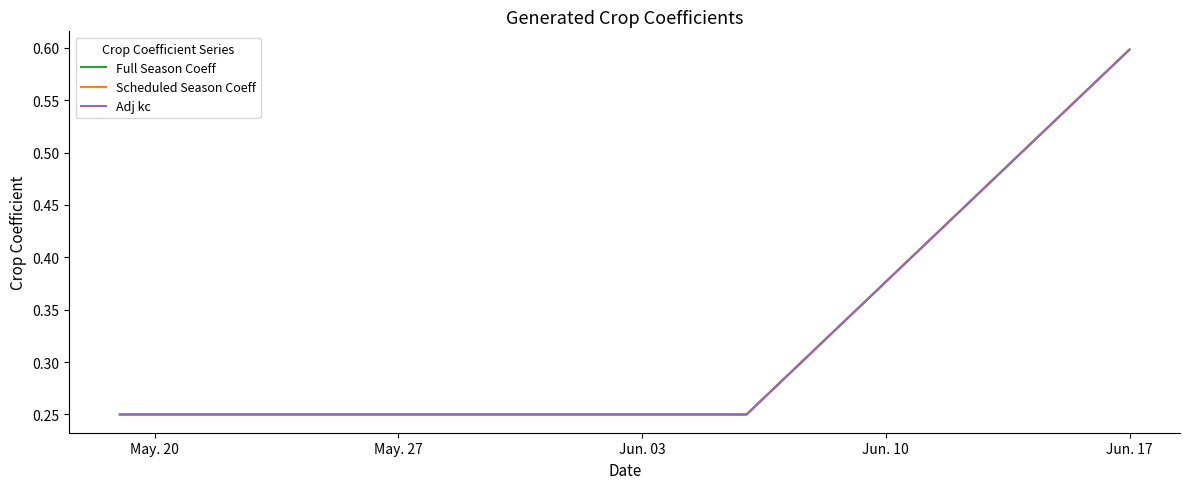

At which category is the sum across all series the highest?

Jun. 17